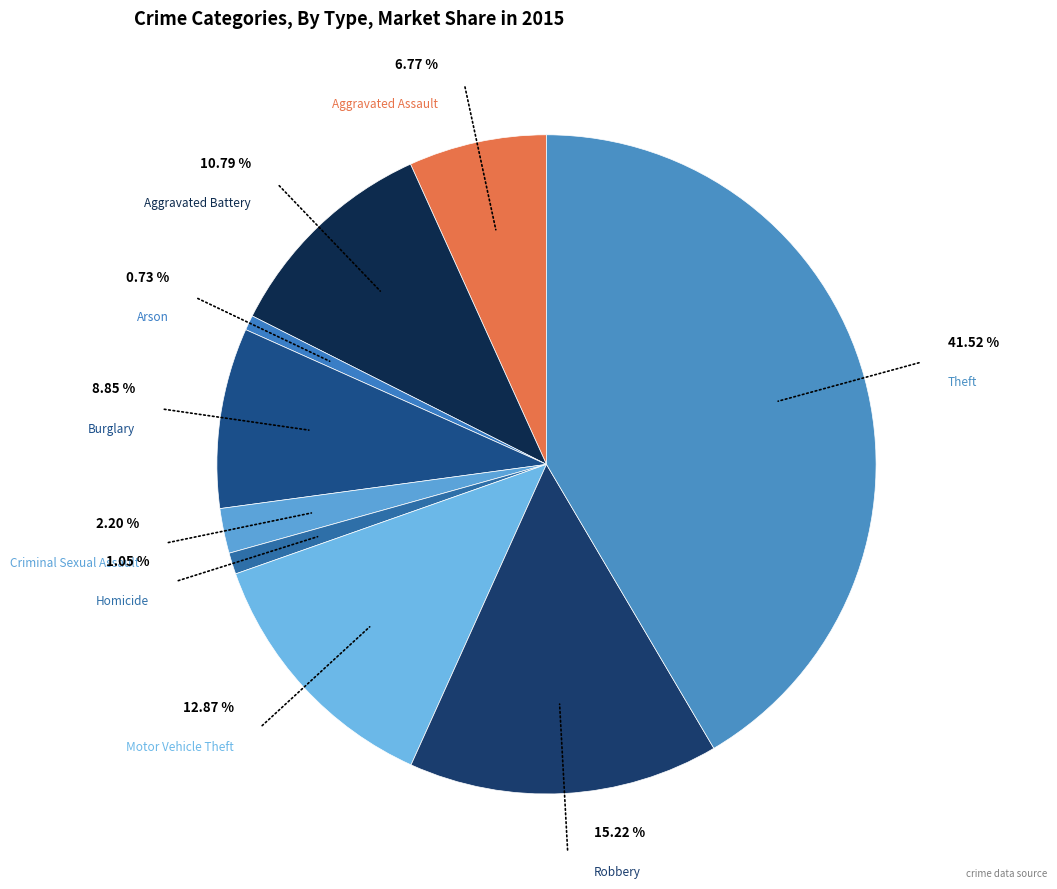

Between Robbery and Homicide, which is larger?

Robbery